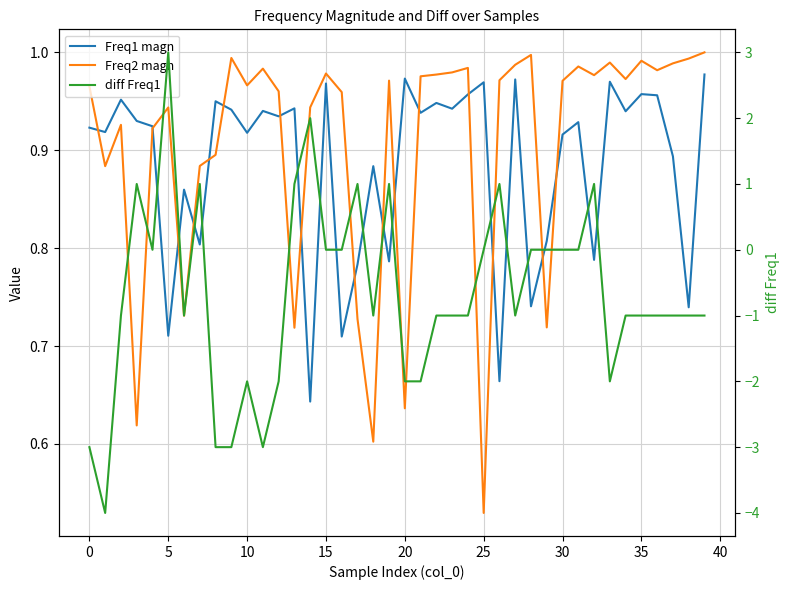

The value of Freq1 magn at 10 is 0.4. True or false?

False